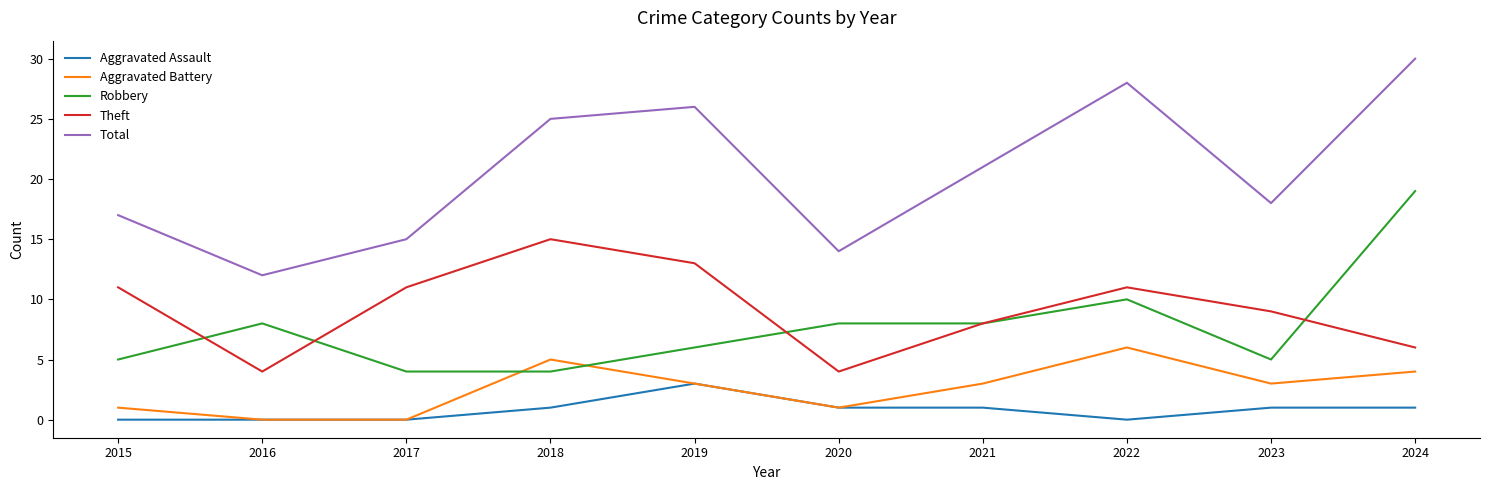

Read the Aggravated Battery value at 2024.

4